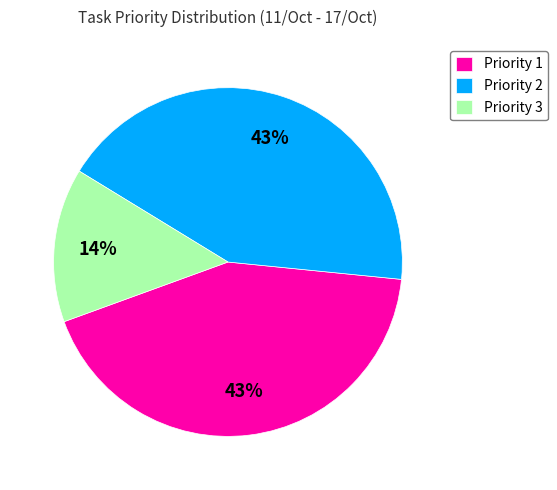

Do Priority 1 and Priority 3 together represent more than half of the pie?

Yes